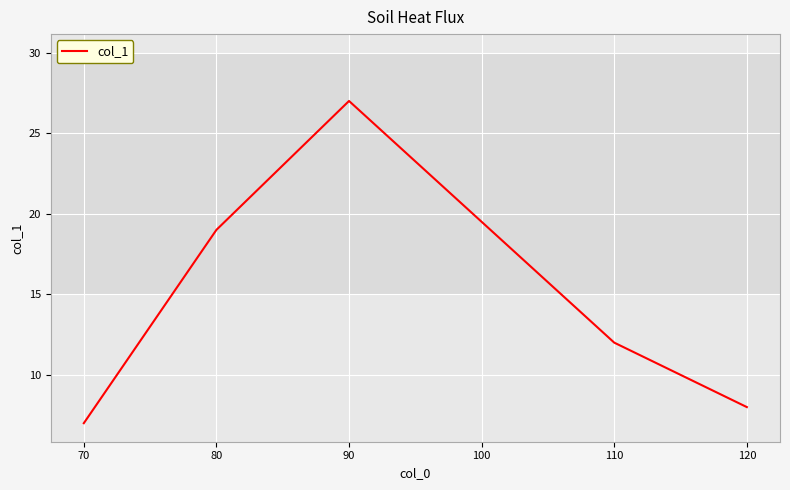

Reading left to right, what are all the values shown in this chart?

7	19	27	12	8